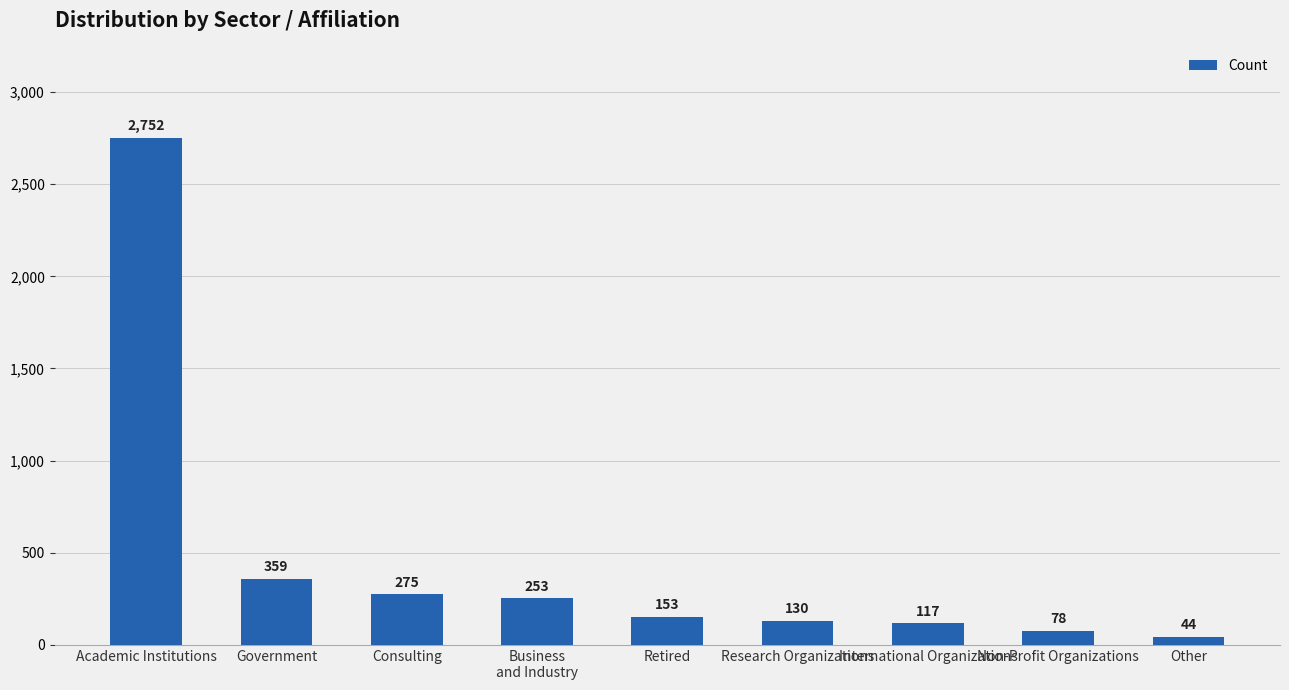

How many values are below 153?

4